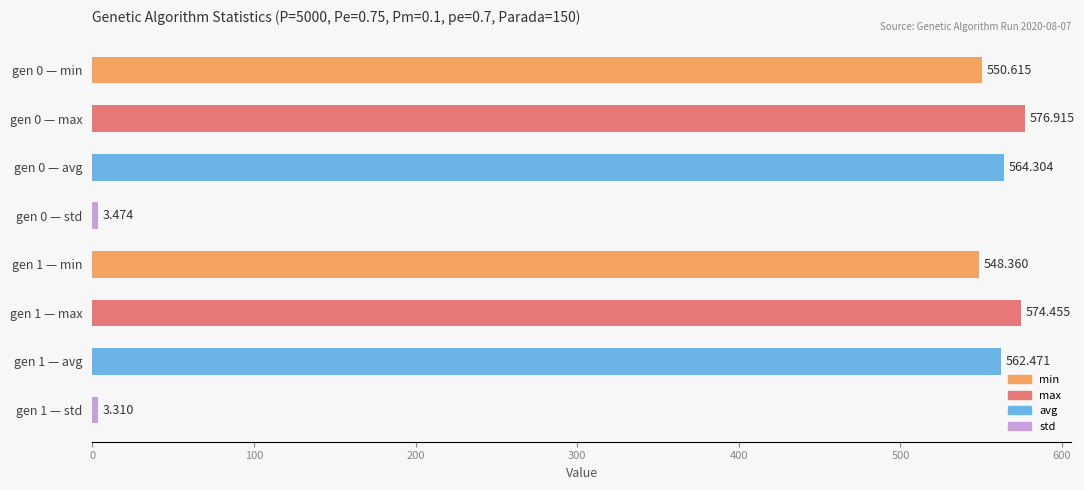

Count the number of data series in this chart.

1